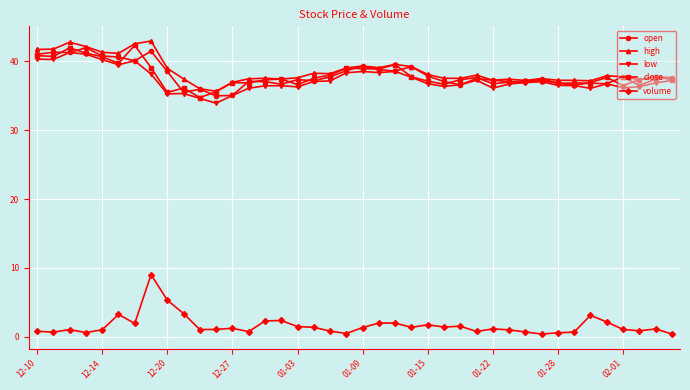

What is the highest value of the high series?

43.0